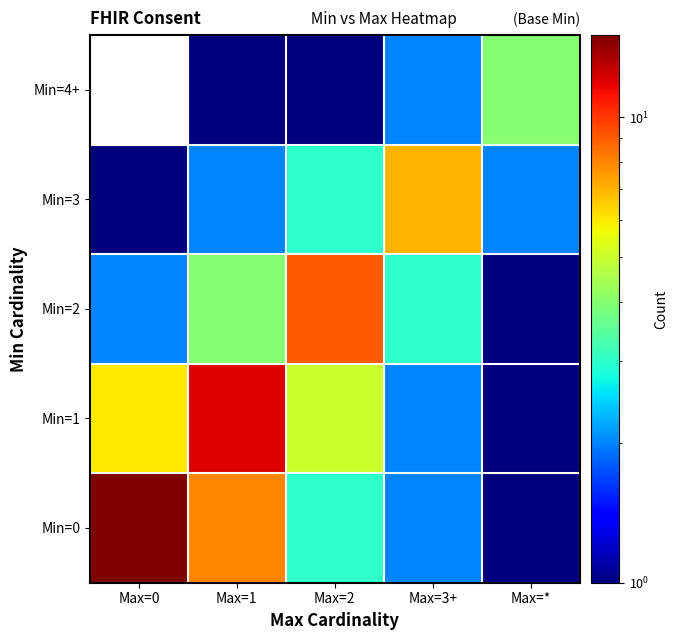

Which series has the largest total across all categories?

Min=0